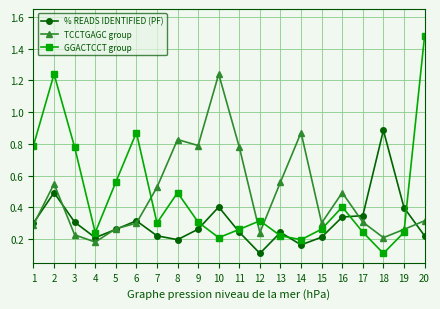

Which series ends up on top after the final intersection of TCCTGAGC group and GGACTCCT group?

GGACTCCT group